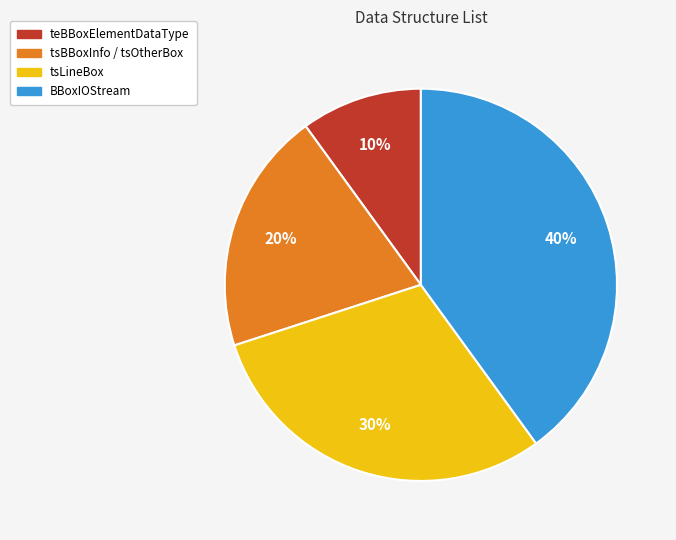

To the nearest percent, what is the difference between the largest and smallest slice percentages?

30%